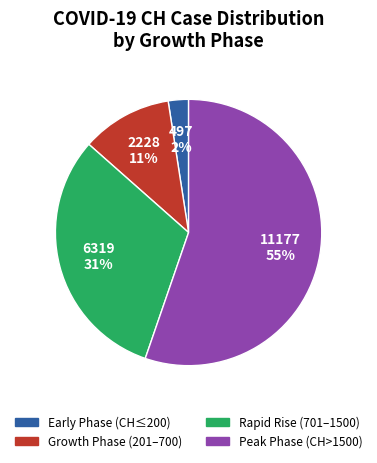

Does any single category account for the majority?

Yes